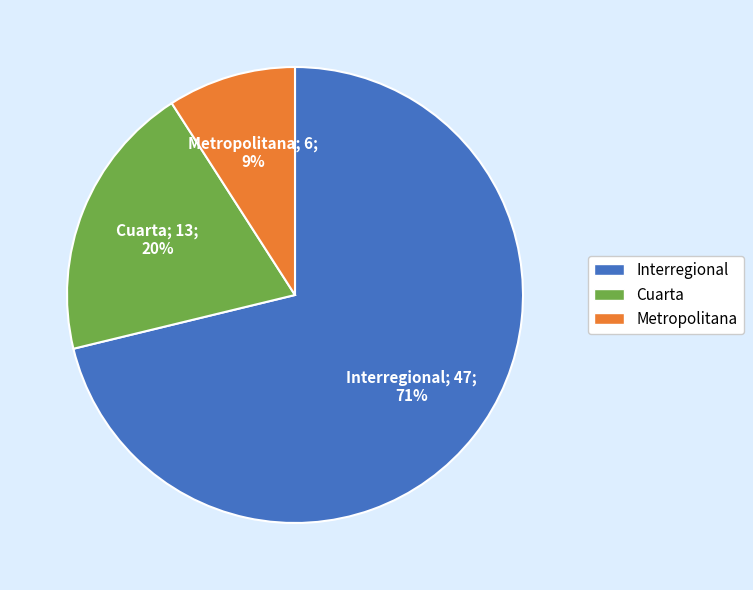

Between Interregional and Cuarta, which is larger?

Interregional